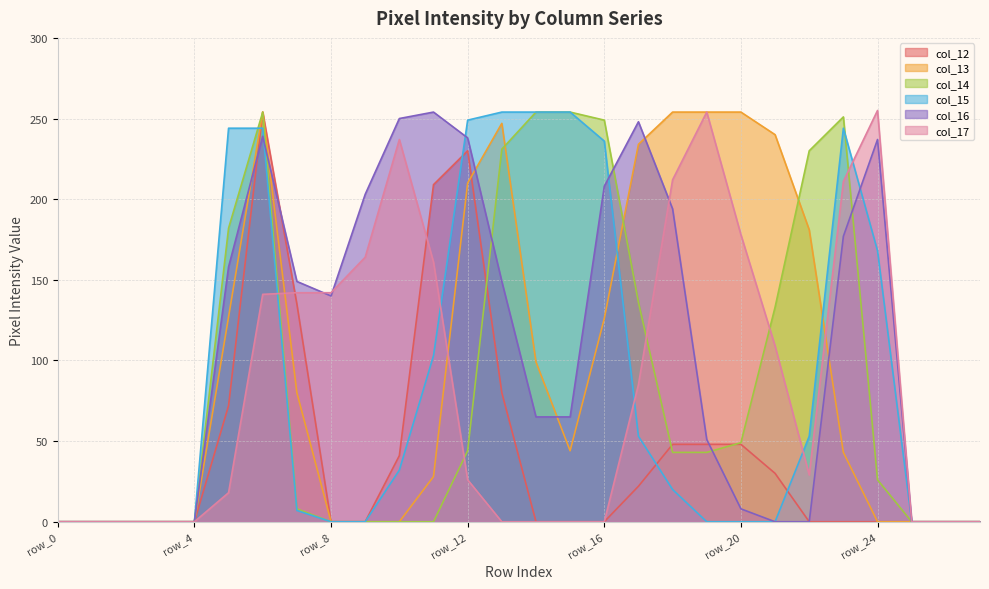

What is the difference between the col_15 values at row_14 and row_10?

222